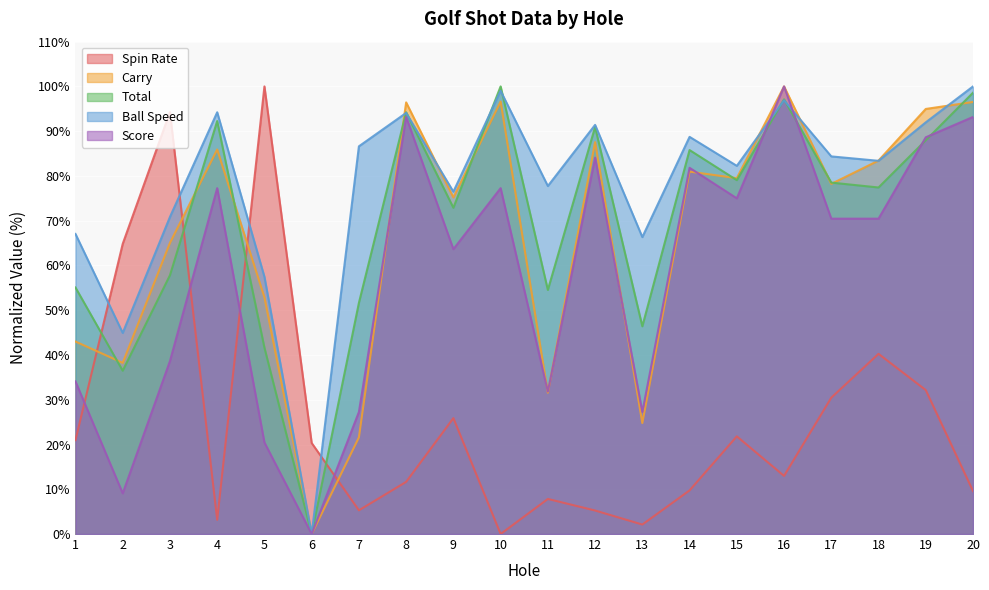

Which series changed the most between 9 and 14?

Score